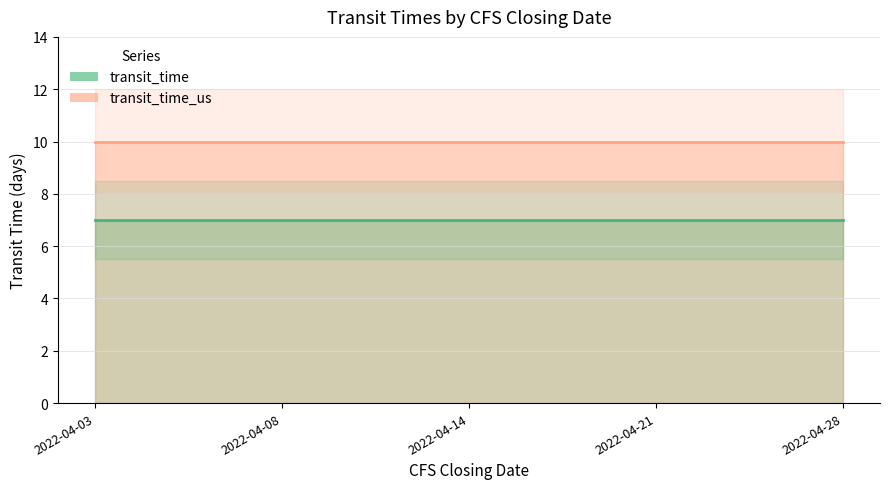

Is the value of transit_time at 2022-04-08 greater than the value of transit_time_us at 2022-04-21?

No